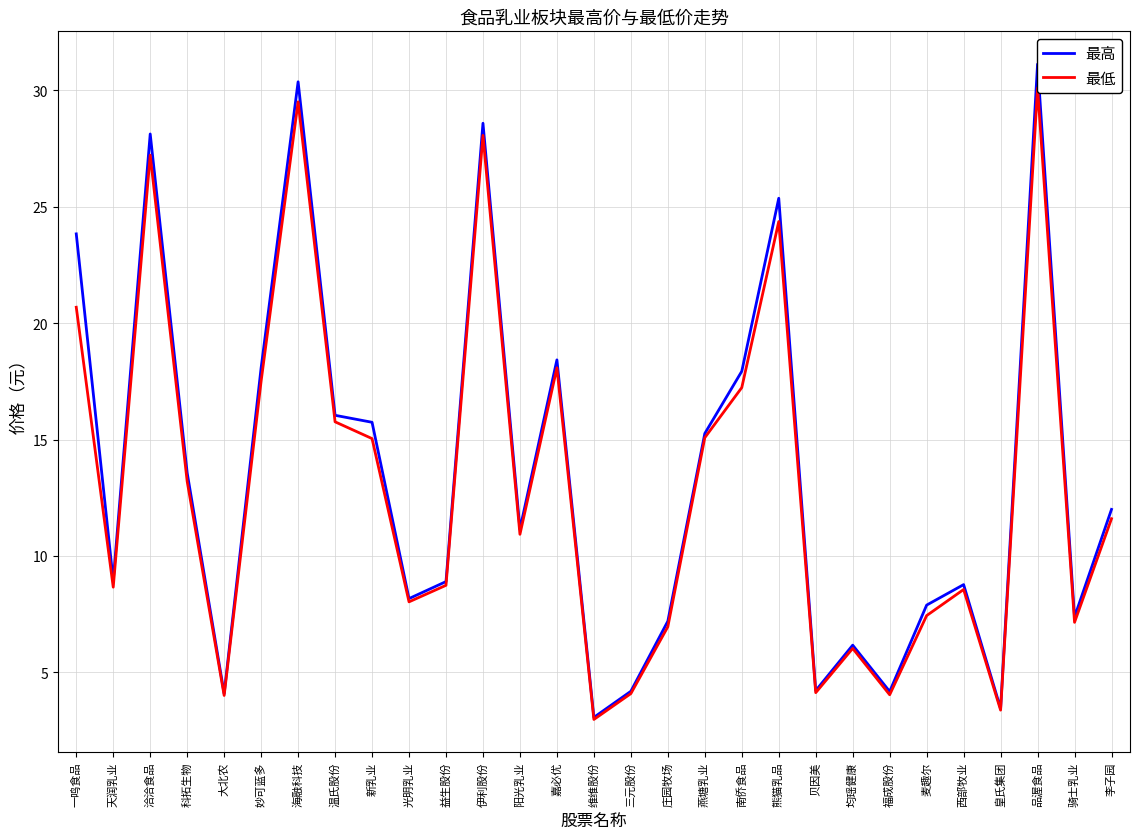

What position from the right is 南侨食品?

11